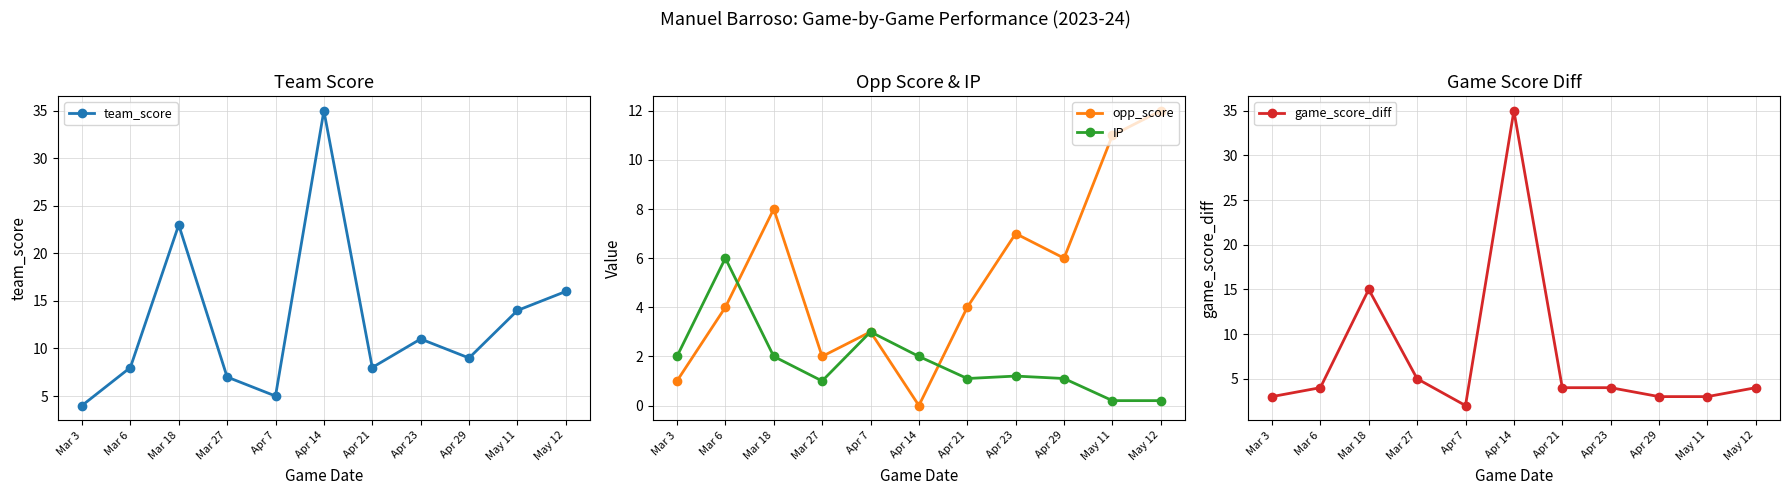

At which category does game_score_diff reach its first local peak?

Mar 18